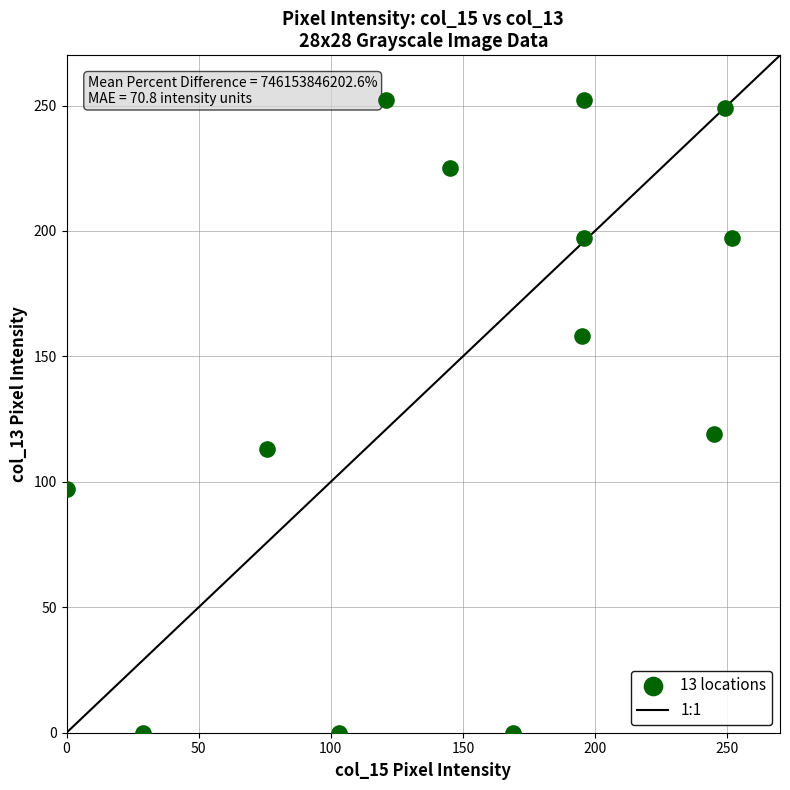

What is the range of Y values (max minus min)?

252